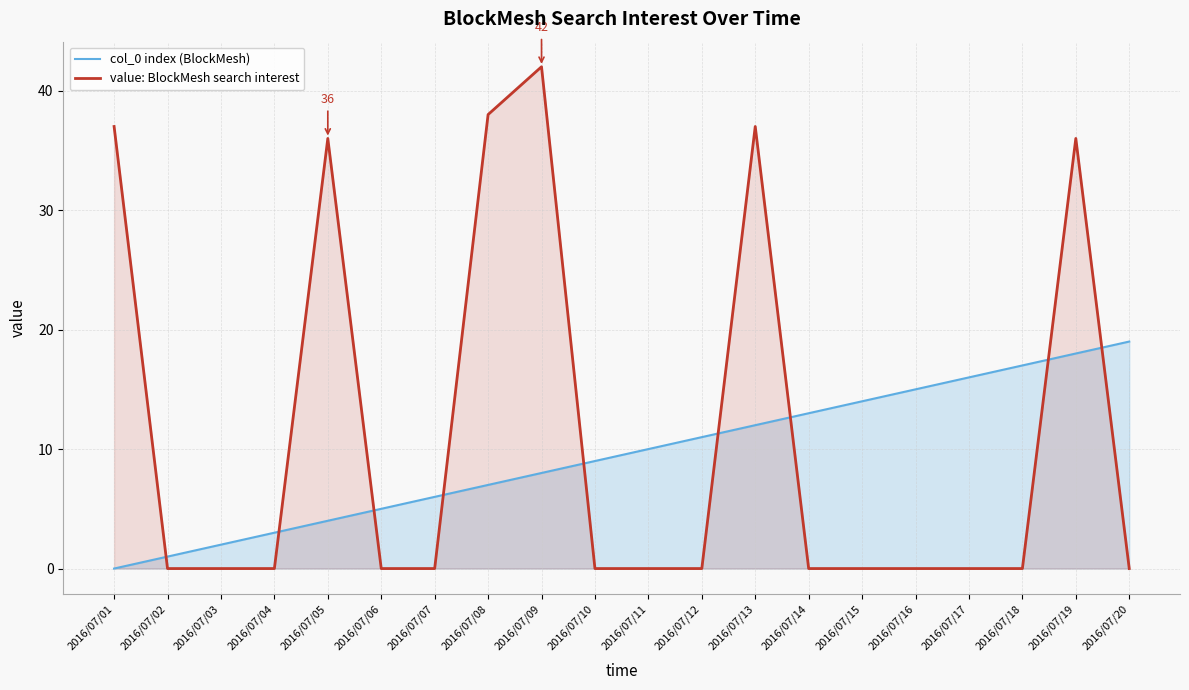

What is the spread (max minus min) of values at 2016/07/09?

34